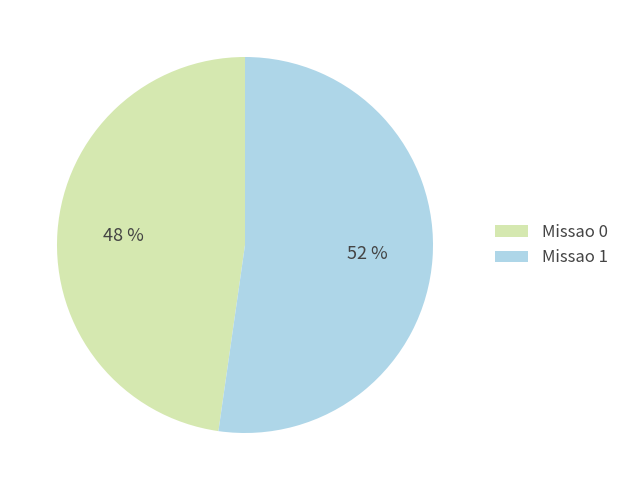

Is the sum of Missao 0 and Missao 1 greater than half?

Yes